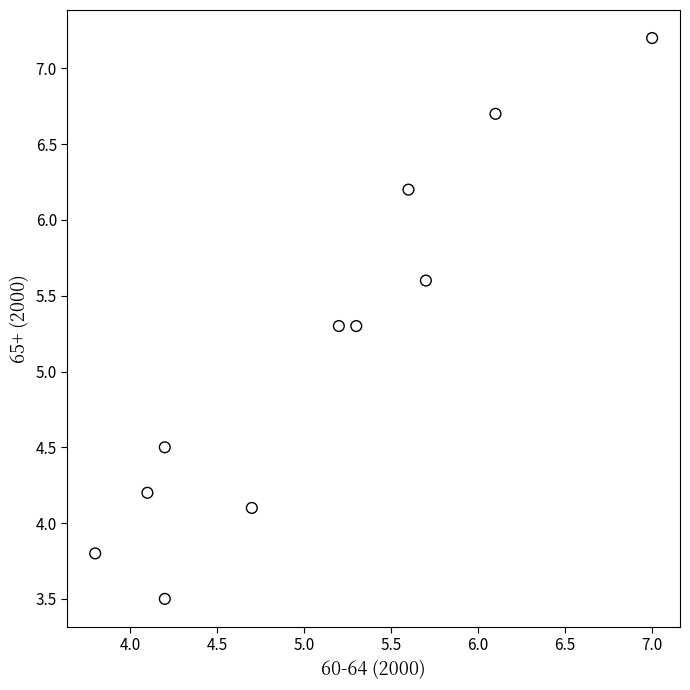

What is the average X value?

5.1